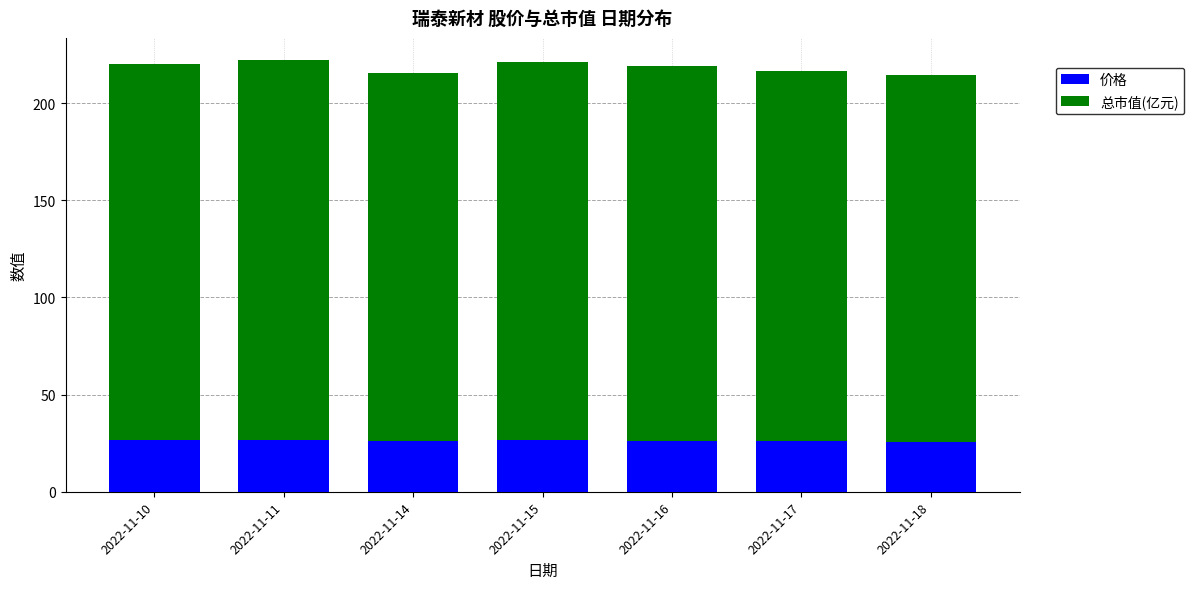

Is it true that 价格 equals 46.8 at 2022-11-10?

False